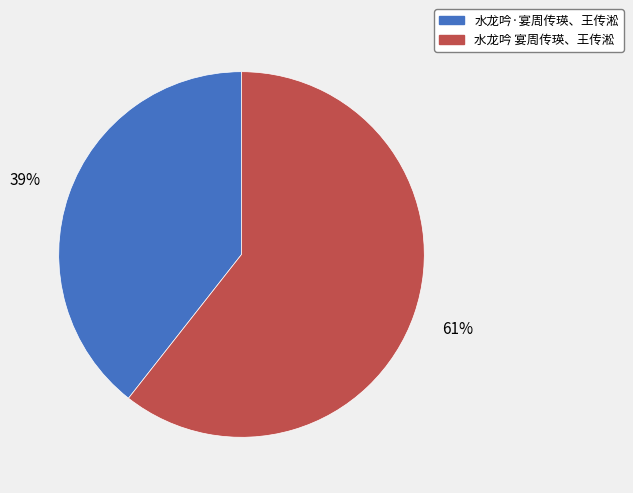

Is the sum of 水龙吟 宴周传瑛、王传淞 and 水龙吟·宴周传瑛、王传淞 greater than half?

Yes